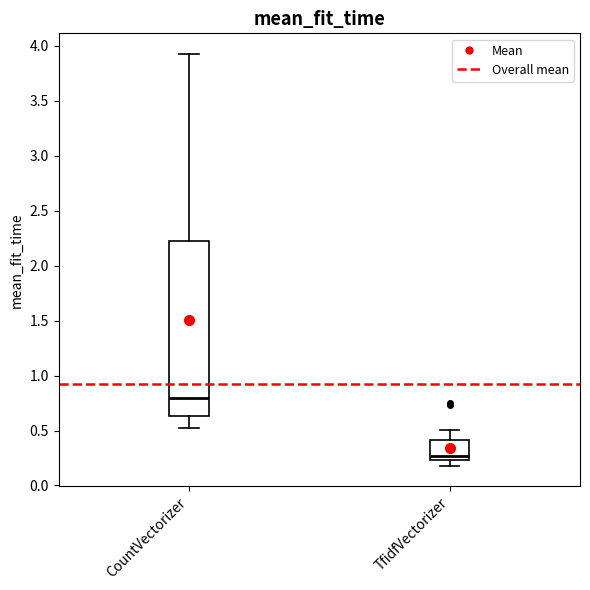

Where is the lower edge of the box for TfidfVectorizer on the y-axis? The values are not printed on the chart, so give them approximately, as read against the axis.

0.25